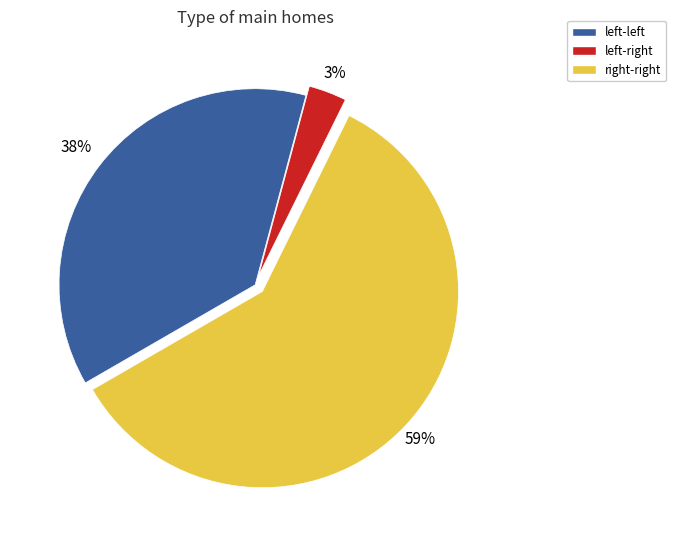

How many segments does this pie chart have?

3